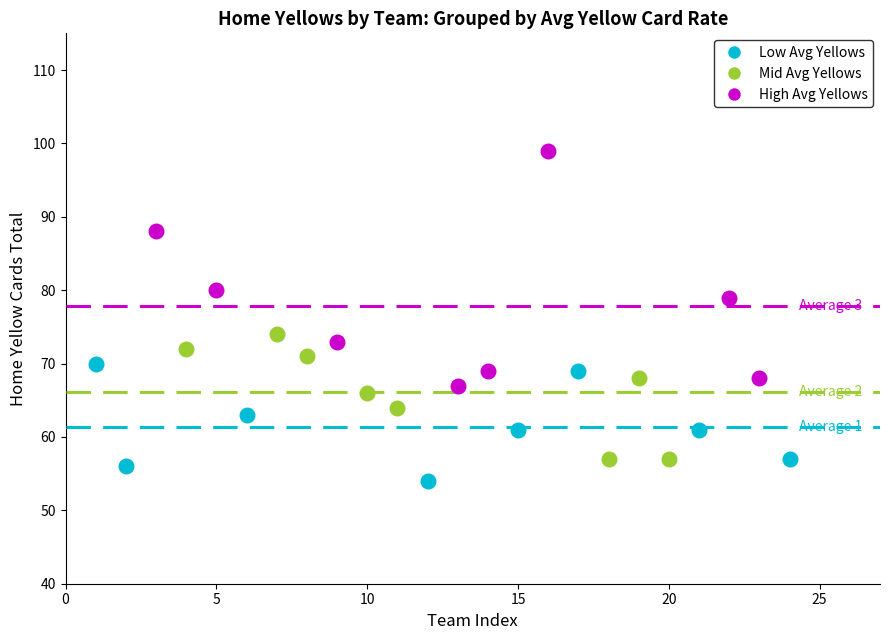

What are all the series names shown in the legend?

Low Avg Yellows, Mid Avg Yellows, High Avg Yellows